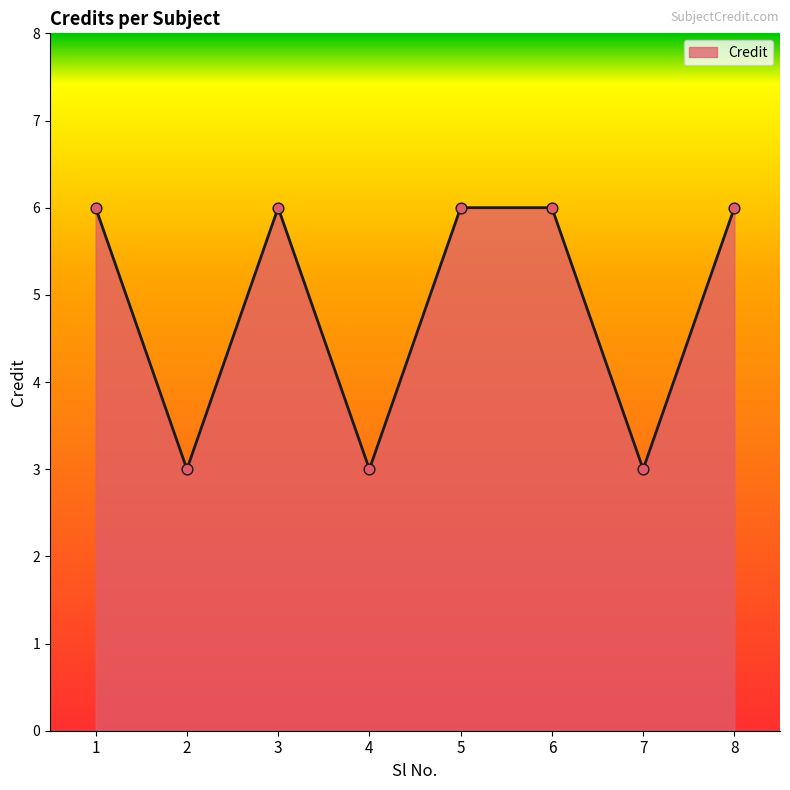

What is the change in value from 4 to 6?

+3